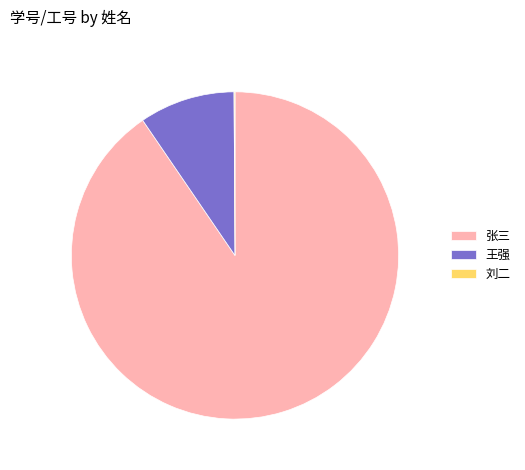

The 张三 slice represents 99% of the pie. True or false?

False